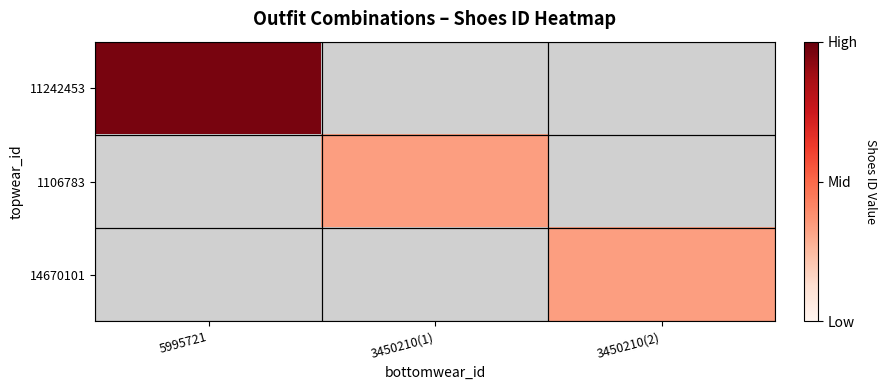

Which has a higher value, 3450210(1) or 3450210(2)?

3450210(2)